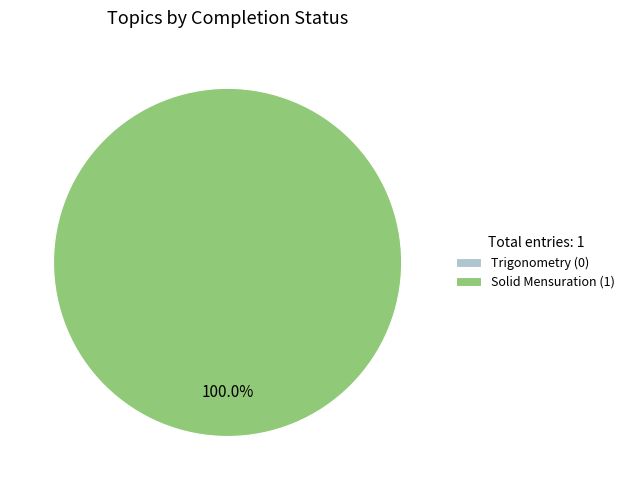

How many segments does this pie chart have?

2